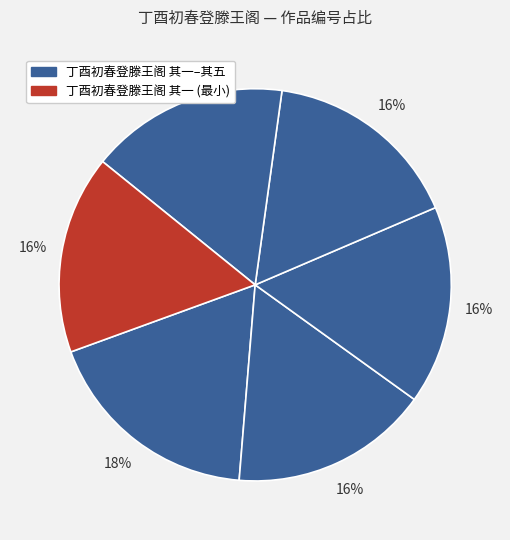

How many slices are in this pie chart?

6